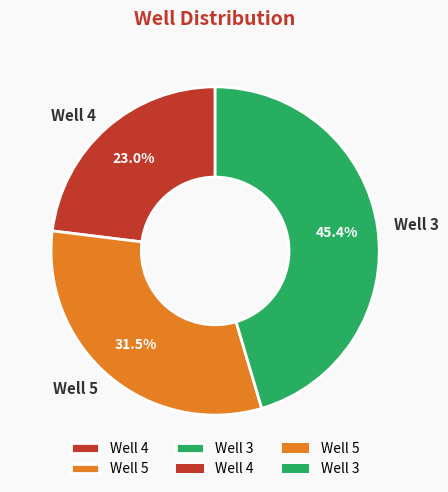

How many slices are in this pie chart?

3